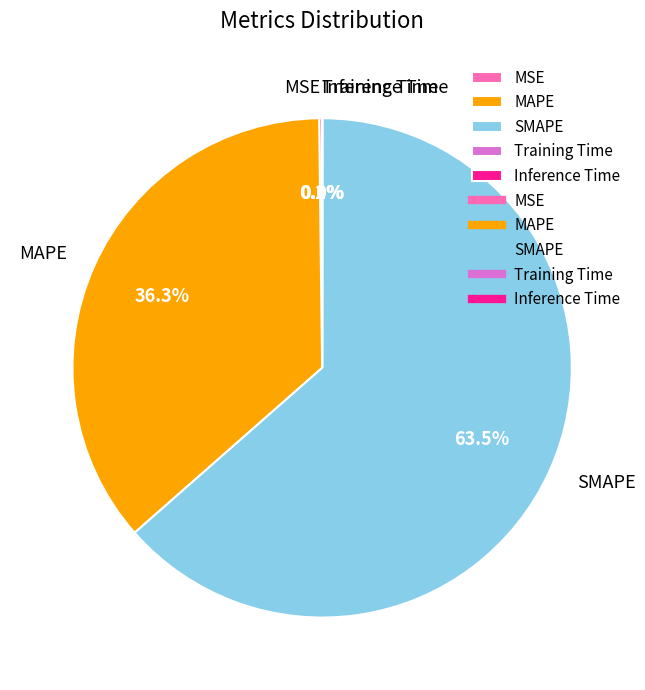

What is the majority slice?

SMAPE